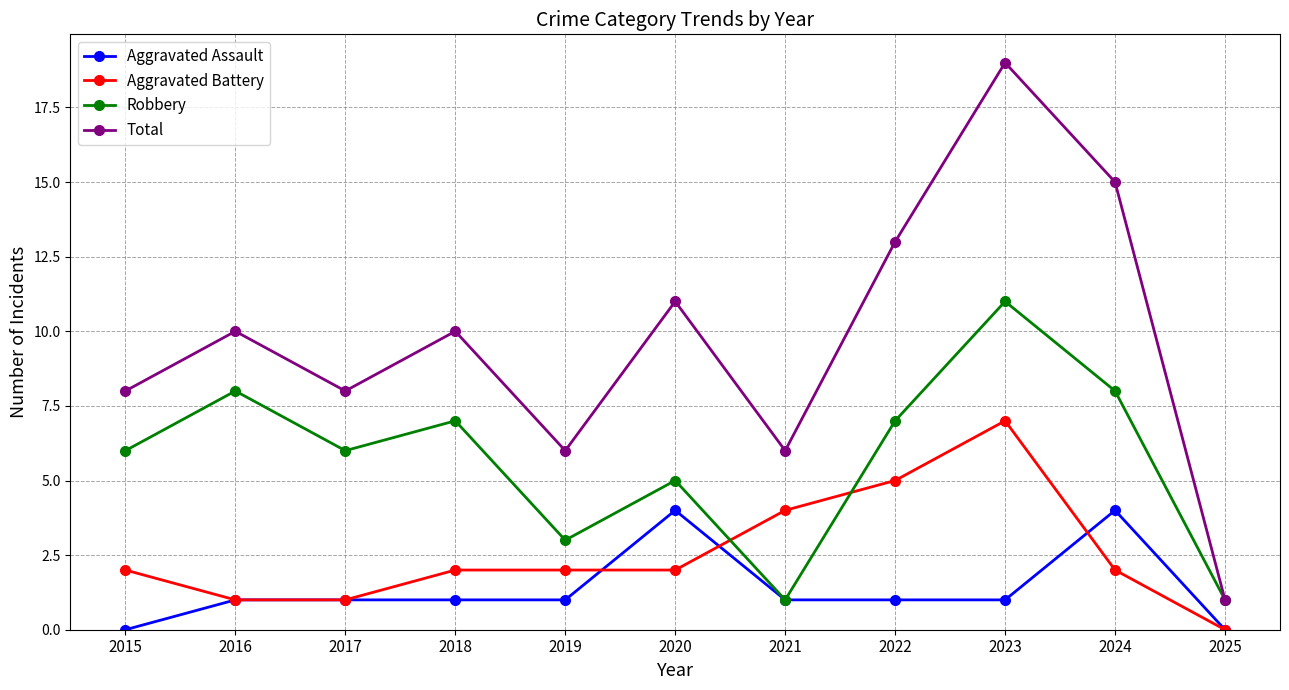

Reading left to right, extract all data points from this chart.

Aggravated Assault: 2015=0	2016=1	2017=1	2018=1	2019=1	2020=4	2021=1	2022=1	2023=1	2024=4	2025=0
Aggravated Battery: 2015=2	2016=1	2017=1	2018=2	2019=2	2020=2	2021=4	2022=5	2023=7	2024=2	2025=0
Robbery: 2015=6	2016=8	2017=6	2018=7	2019=3	2020=5	2021=1	2022=7	2023=11	2024=8	2025=1
Total: 2015=8	2016=10	2017=8	2018=10	2019=6	2020=11	2021=6	2022=13	2023=19	2024=15	2025=1